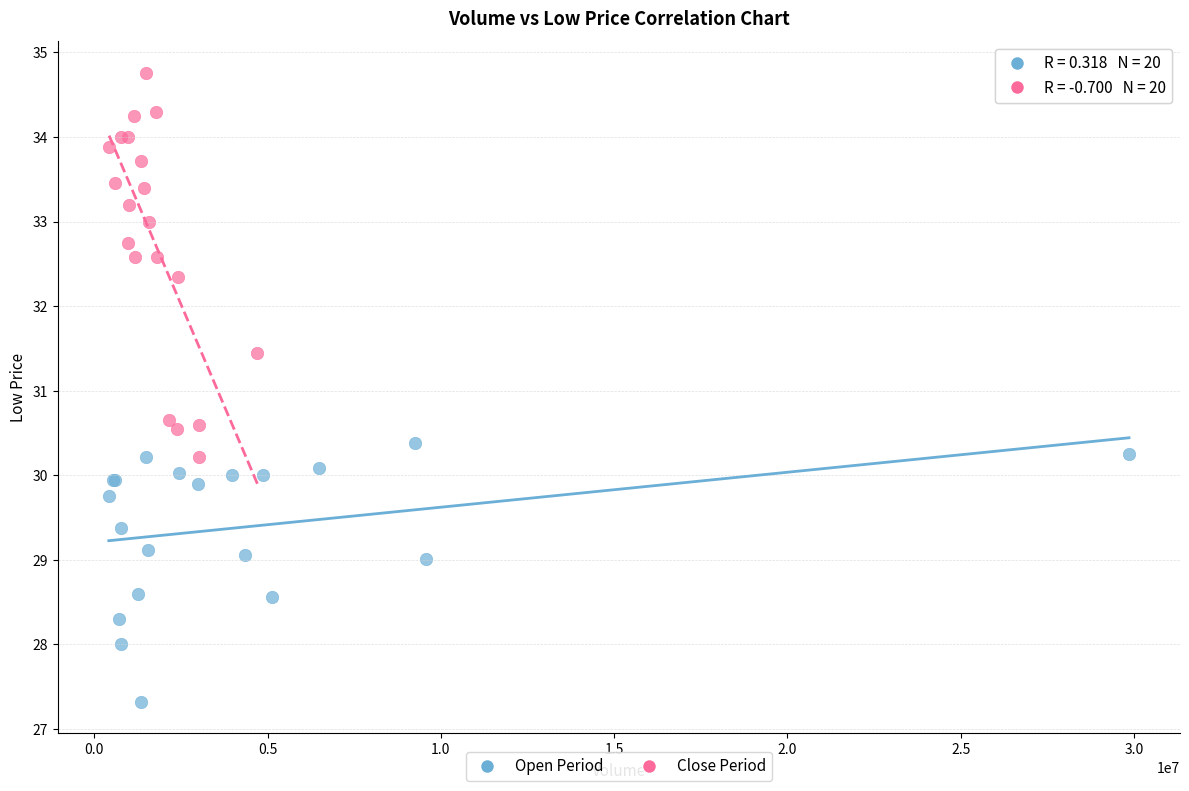

Which series reaches the minimum Y coordinate?

Open Period